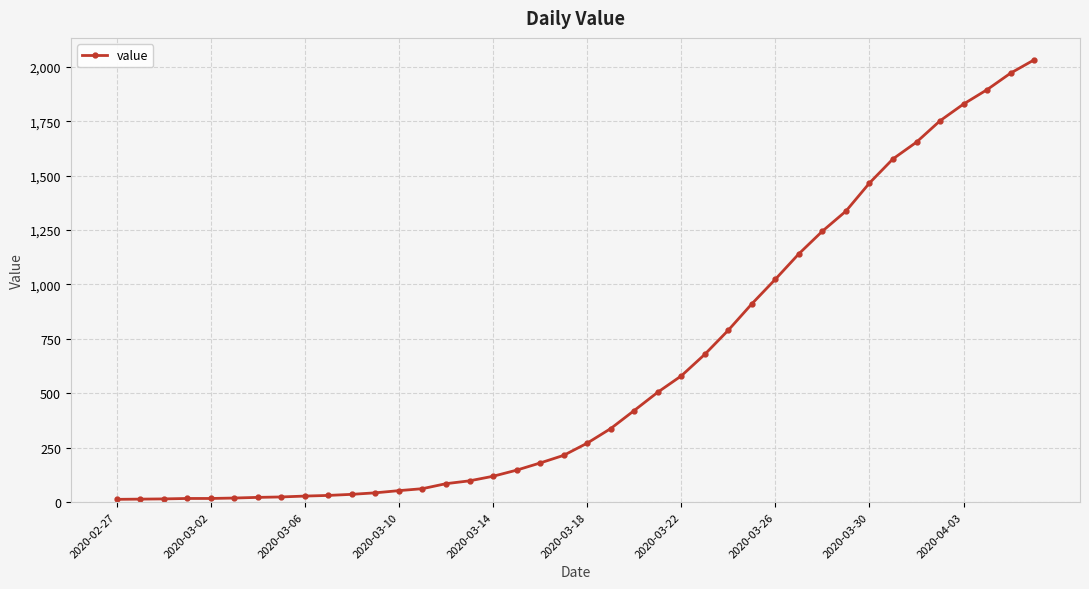

What is the maximum value shown in the chart?

2032